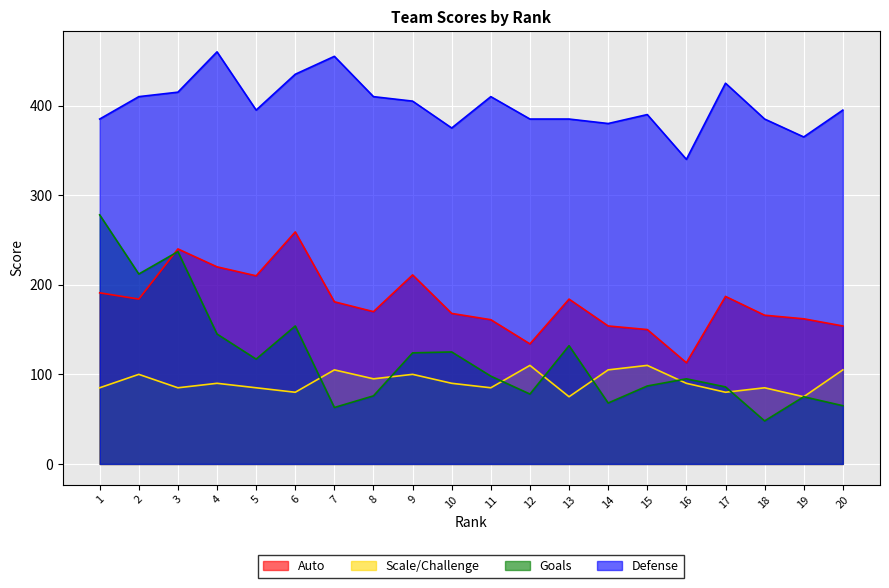

True or false: Defense has a value of 137 at 20.

False